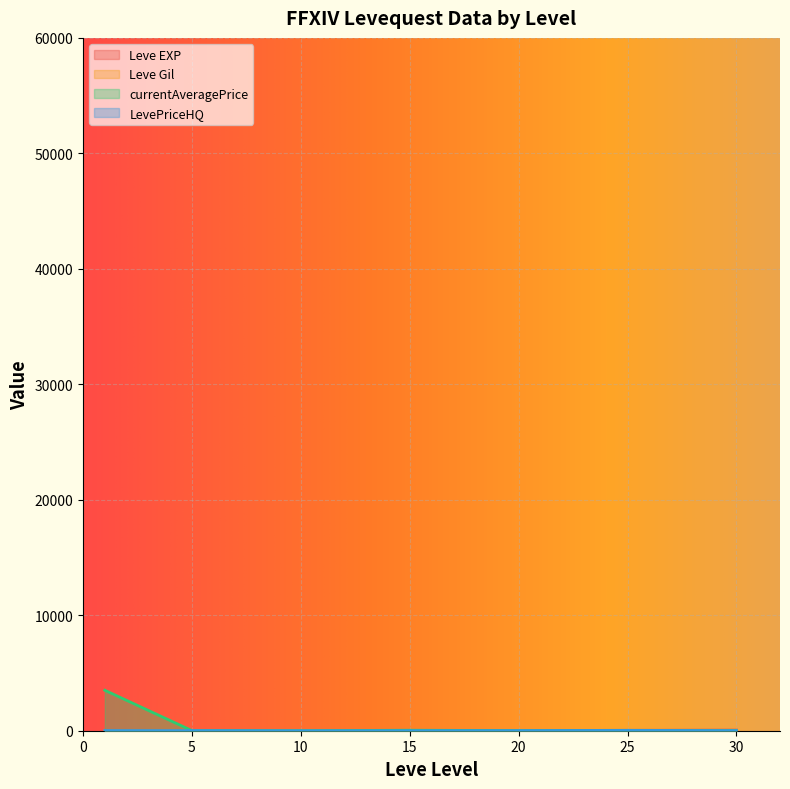

At which category does currentAveragePrice reach its first local valley?

10